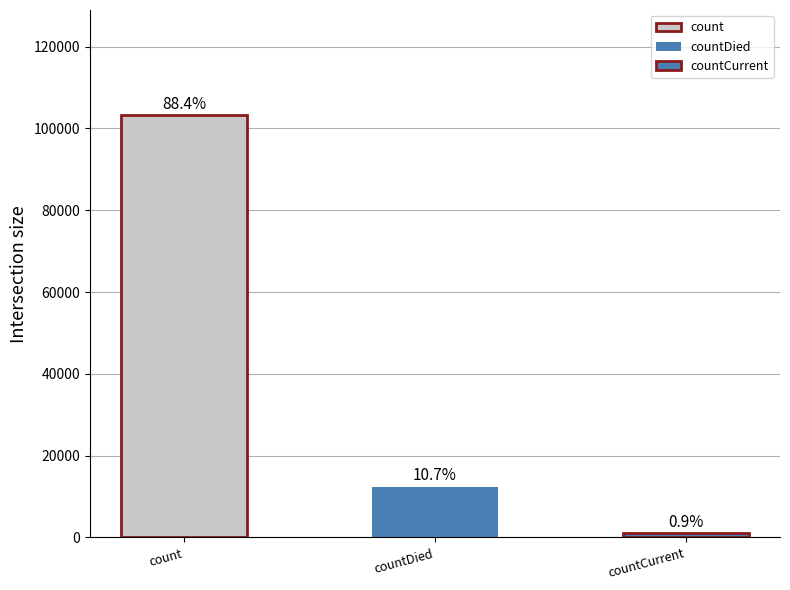

What is the difference between the maximum and minimum values?

103170